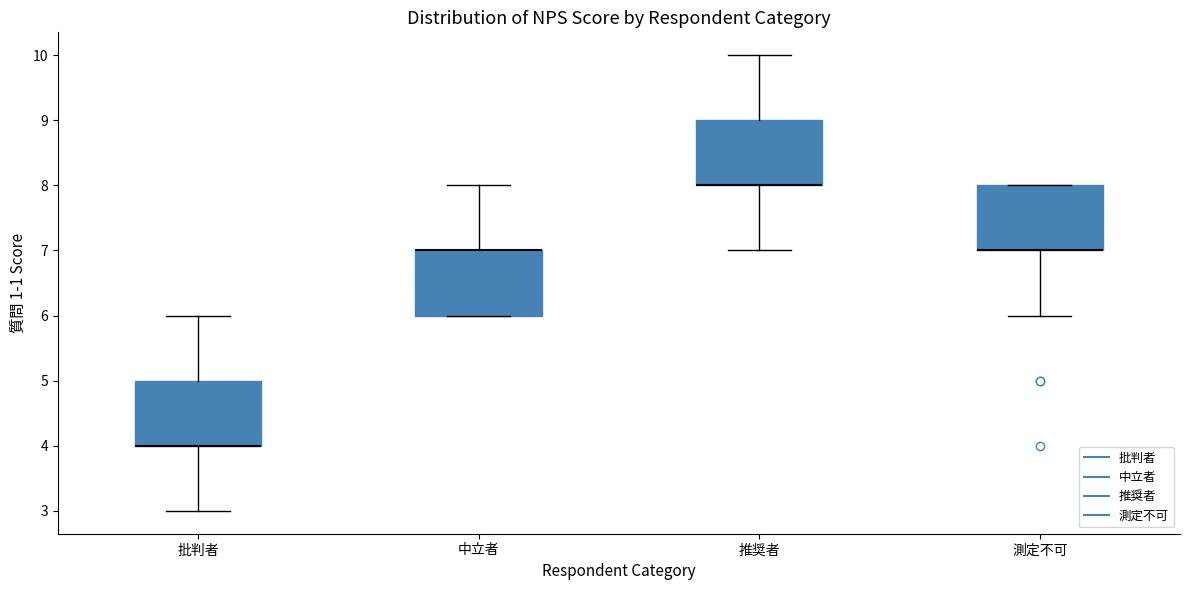

Where does the lower whisker of the box for 測定不可 end on the y-axis? The values are not printed on the chart, so give them approximately, as read against the axis.

6